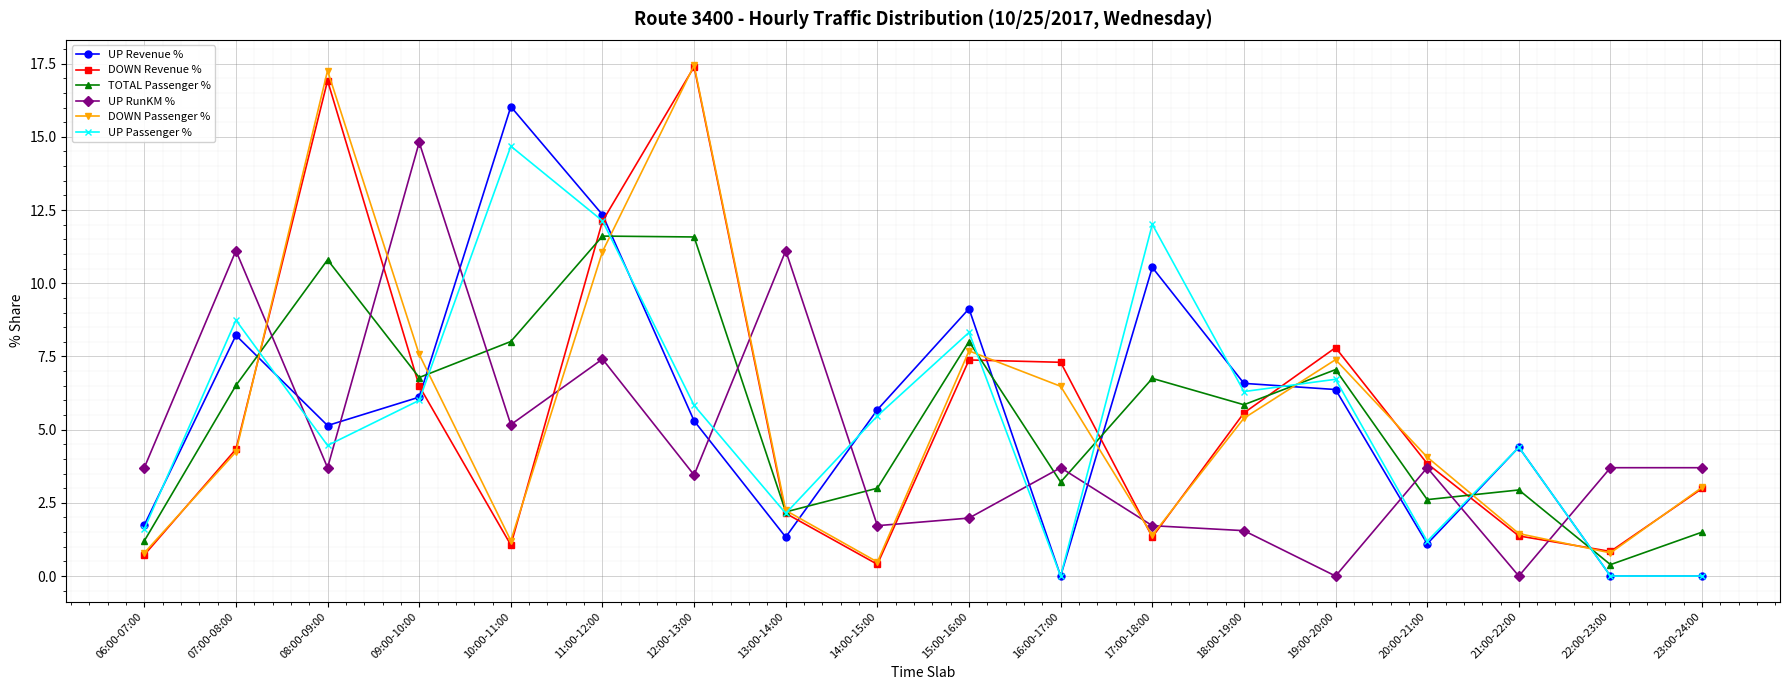

Where does the UP Passenger % series first go above 5?

07:00-08:00